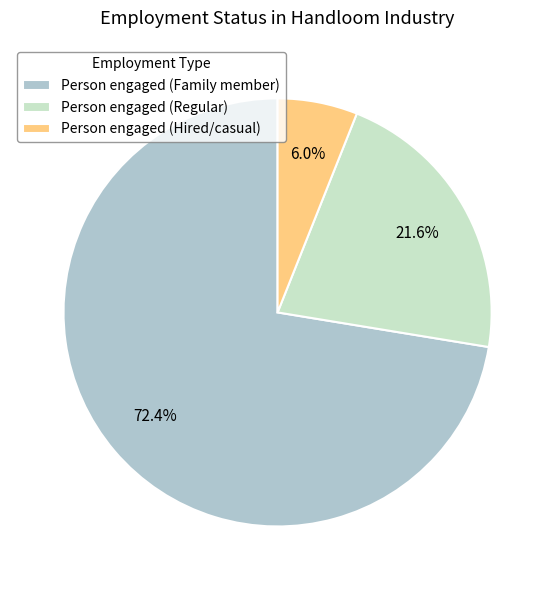

To the nearest percent, what is the average slice percentage?

33%